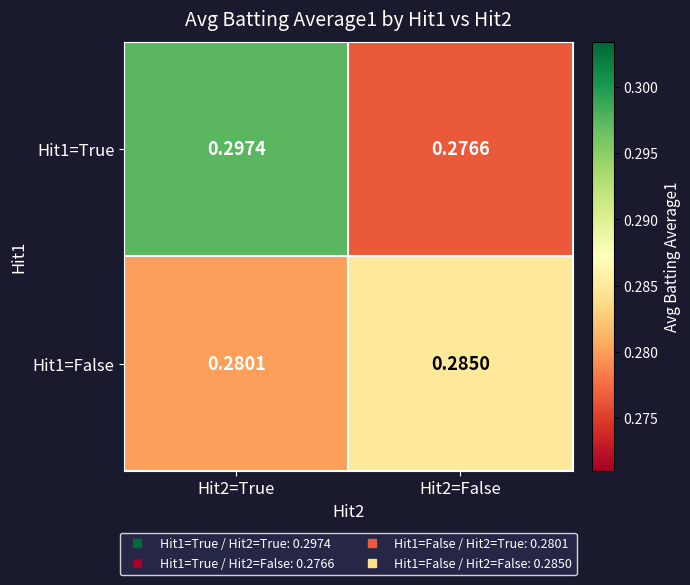

Count the number of data series in this chart.

2